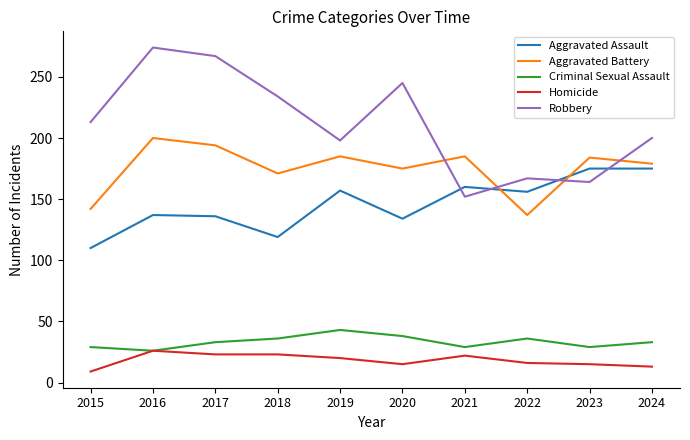

How many lines are shown in the chart?

5